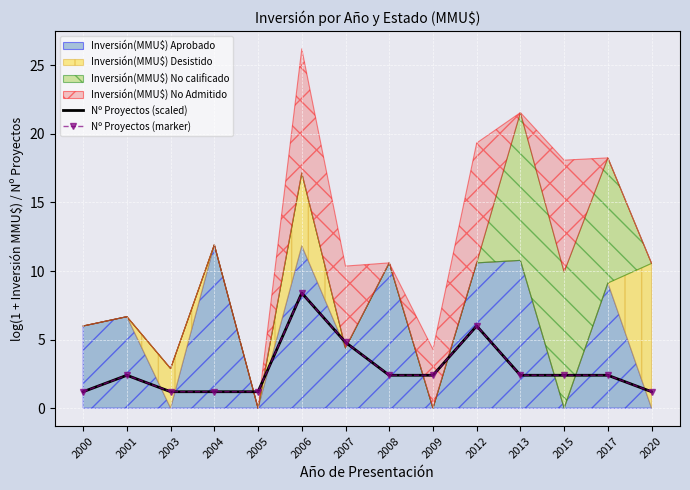

What is the average value of the Nº Proyectos (scaled) series?

2.8